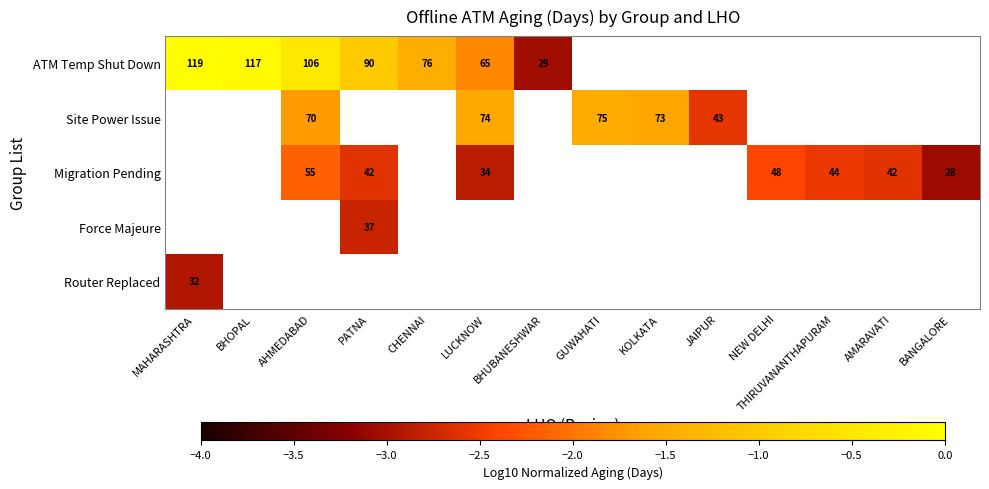

The Migration Pending series shows -1.5 at NEW DELHI. True or false?

False